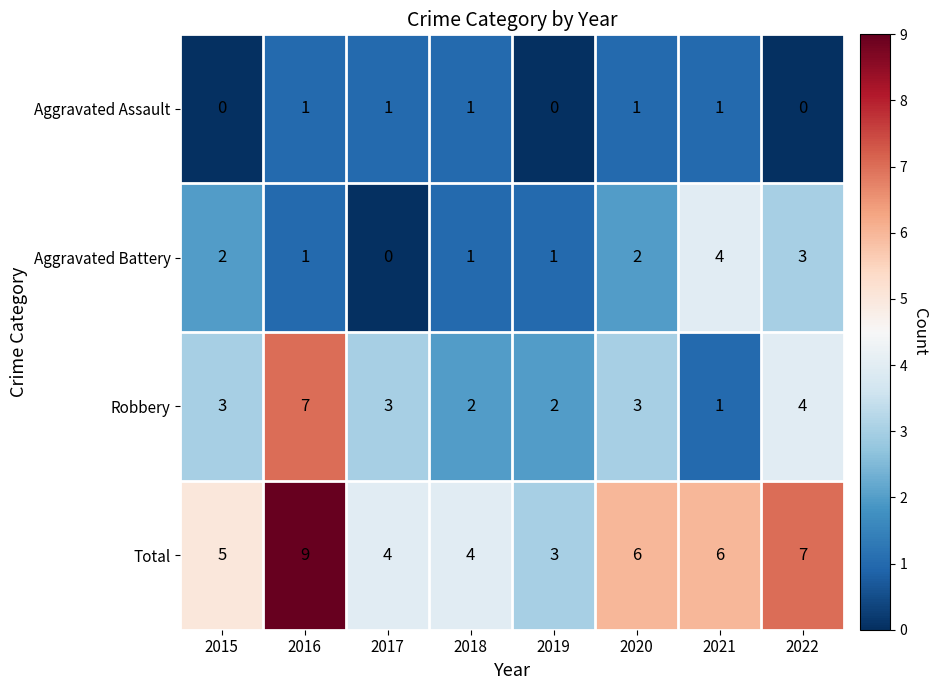

How many Aggravated Assault values are between 0 and 1?

8